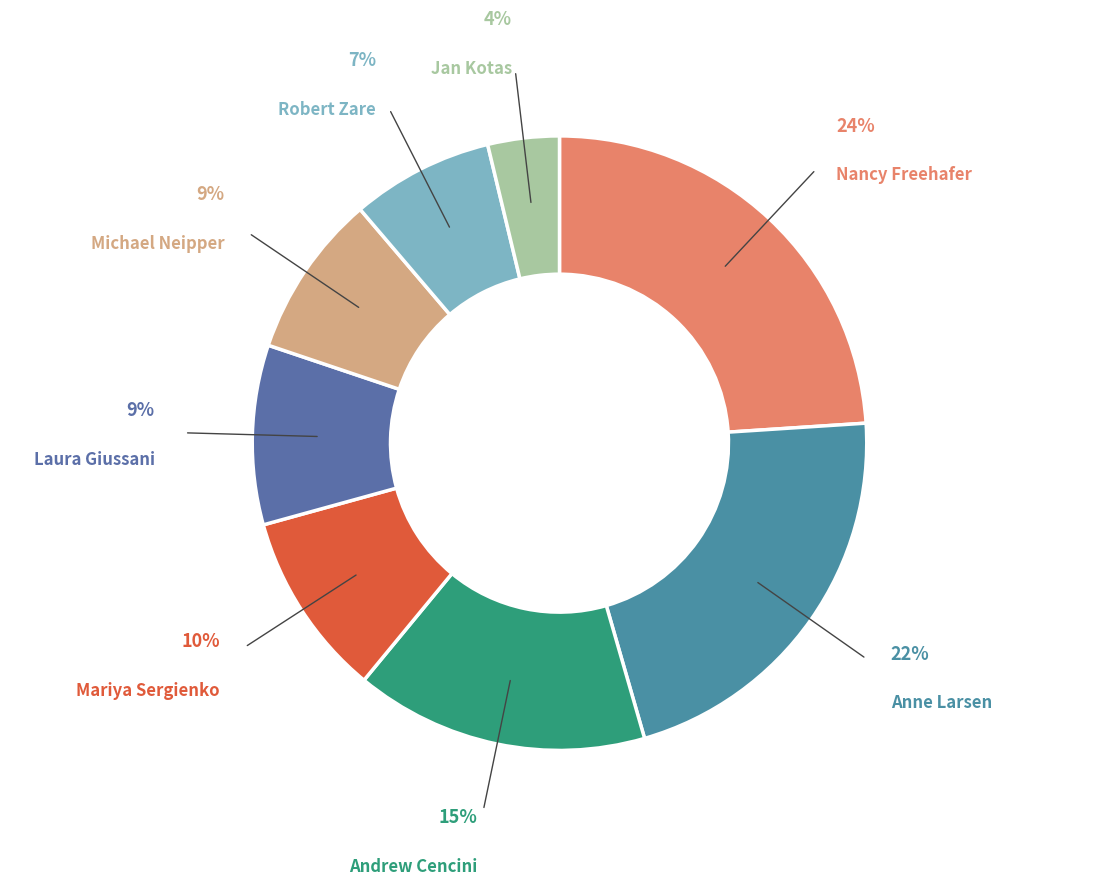

Which slice is the largest?

Nancy Freehafer